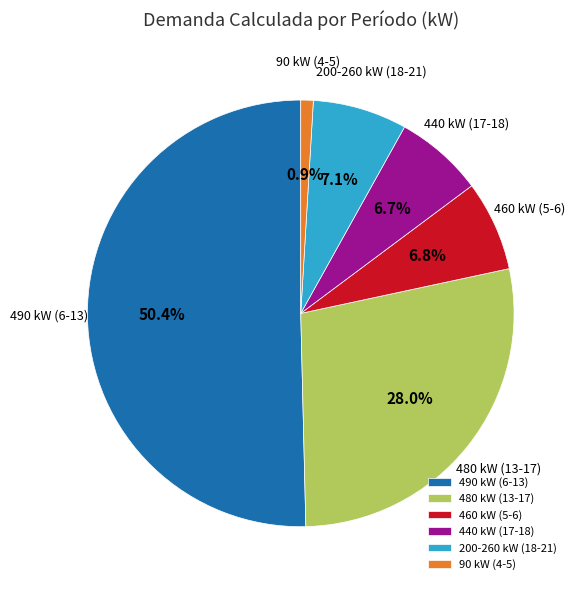

Which category has the smallest portion of the pie?

90 kW (4-5)